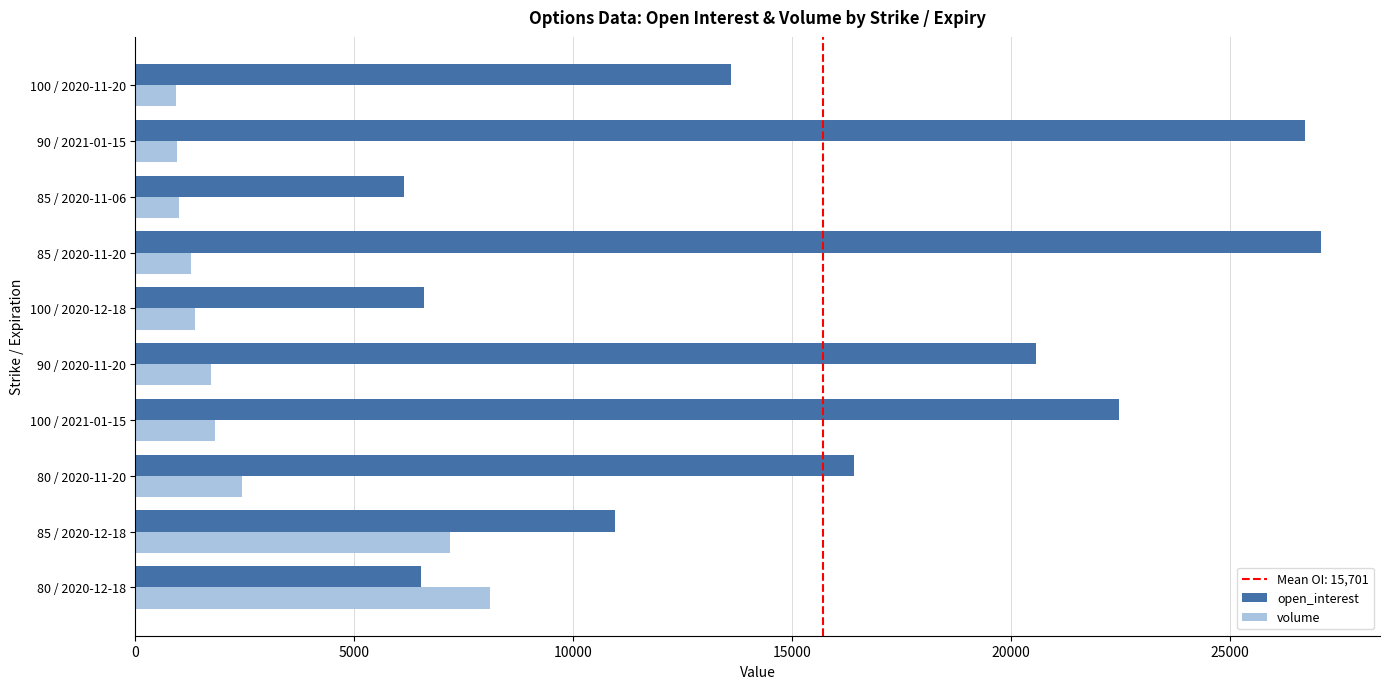

Which series has the widest spread of values?

open_interest